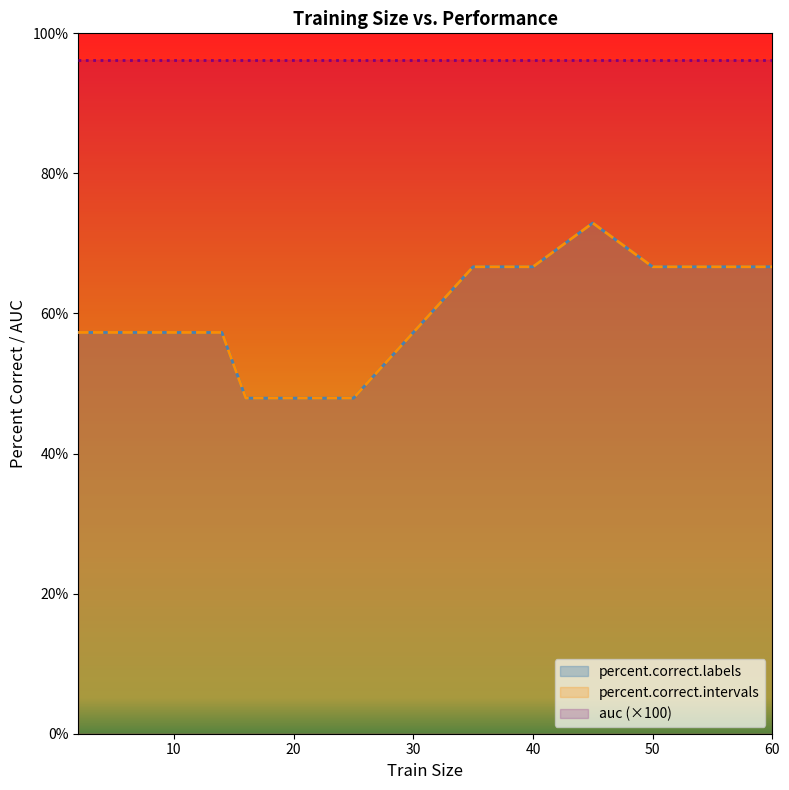

How many values in the percent.correct.intervals series are below 57?

4